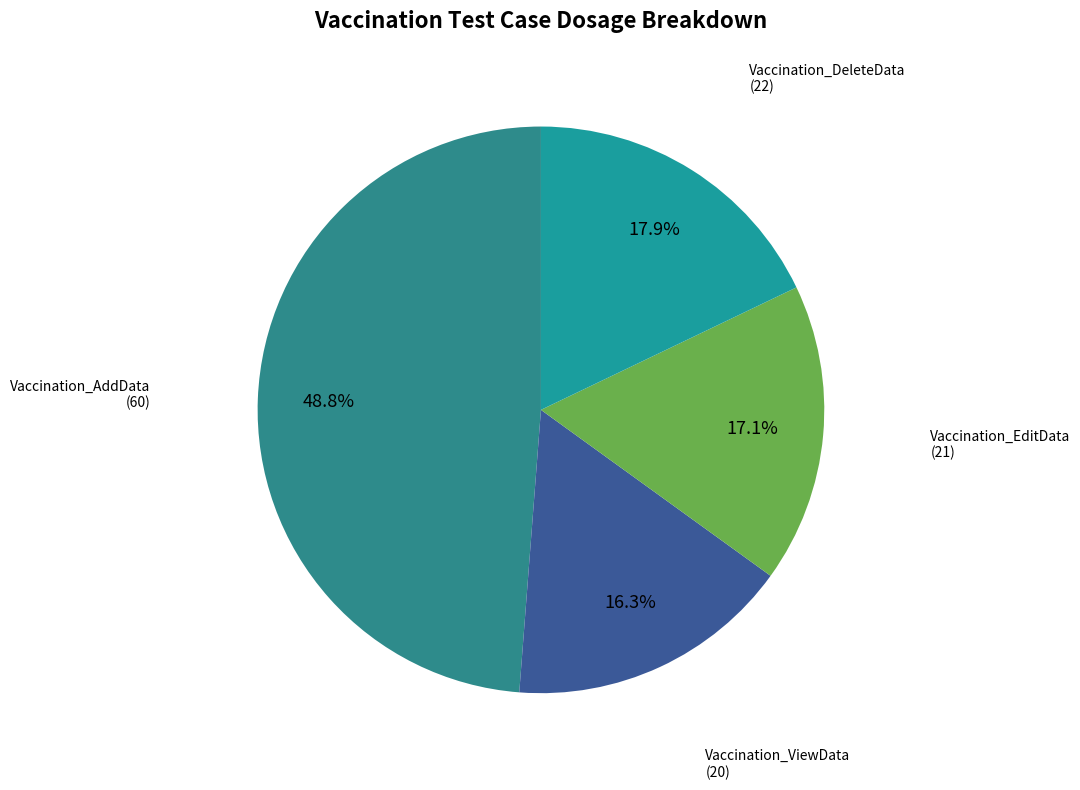

Which category has the smallest portion of the pie?

Vaccination_ViewData